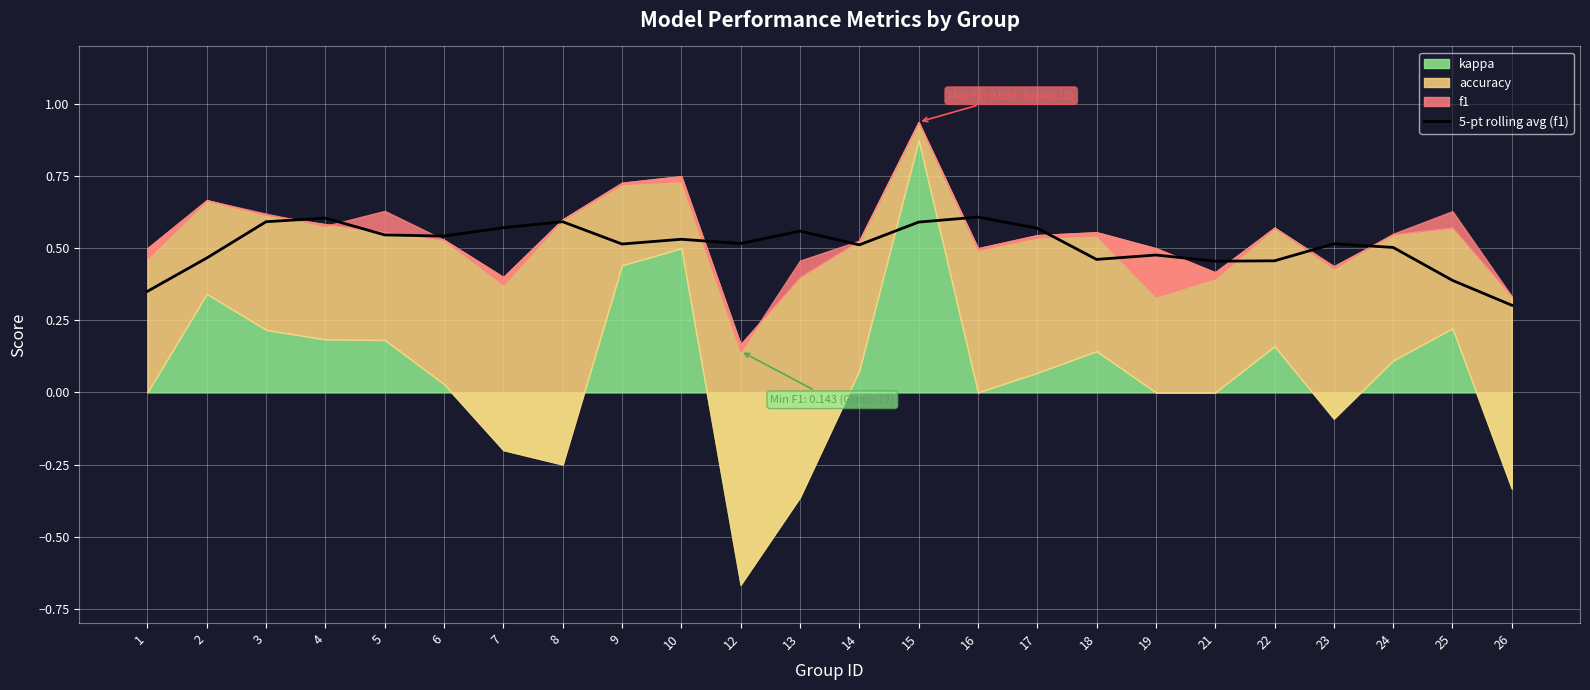

How many interior local valleys (lower than both neighbors) does the data have?

6